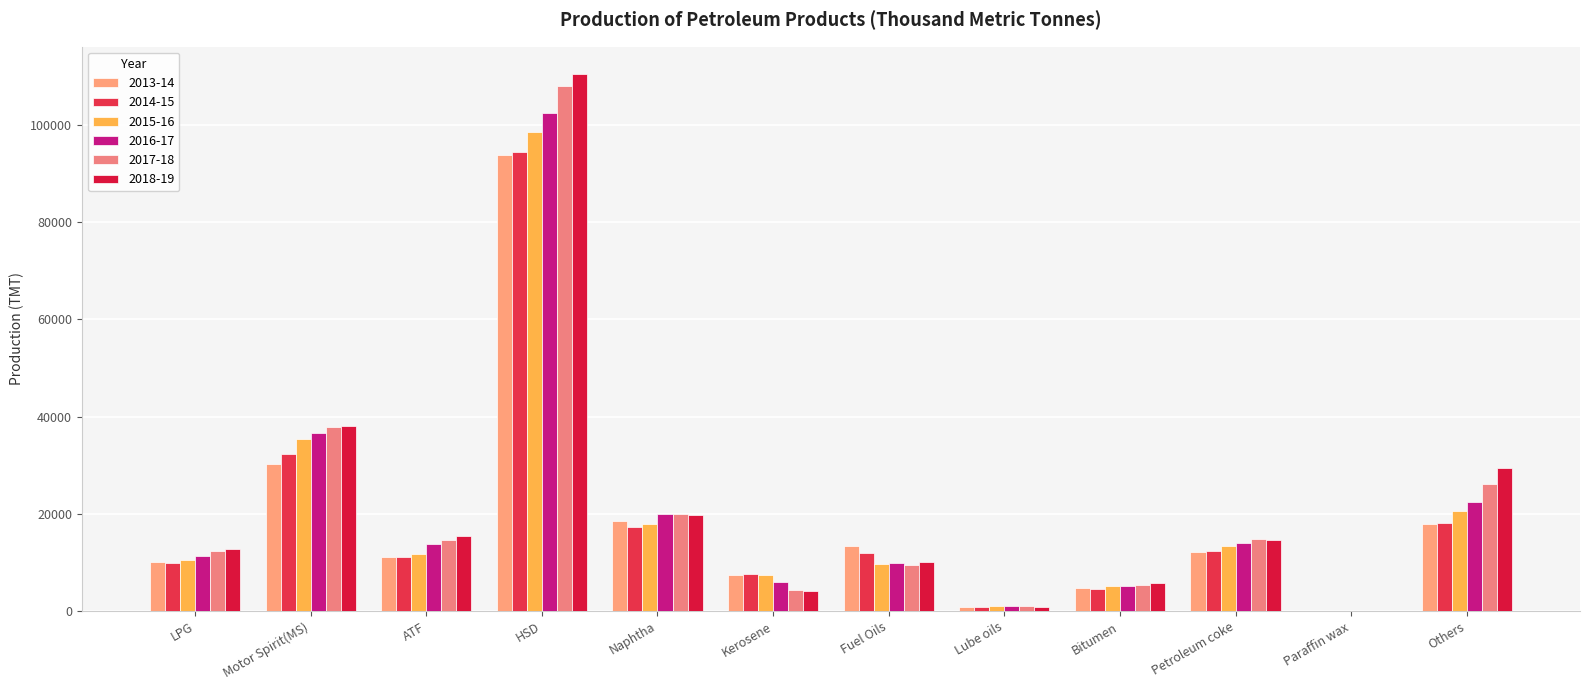

Between LPG and Petroleum coke, which series saw the biggest shift?

2015-16